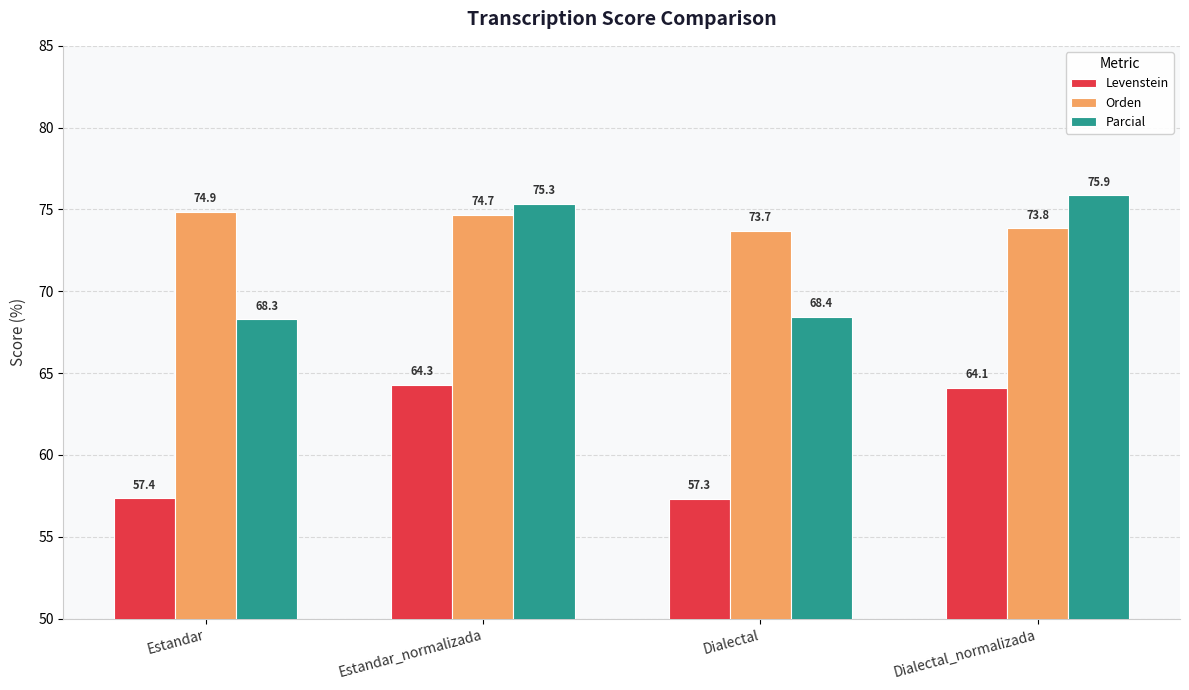

Where does the Parcial series first go above 75?

Estandar_normalizada